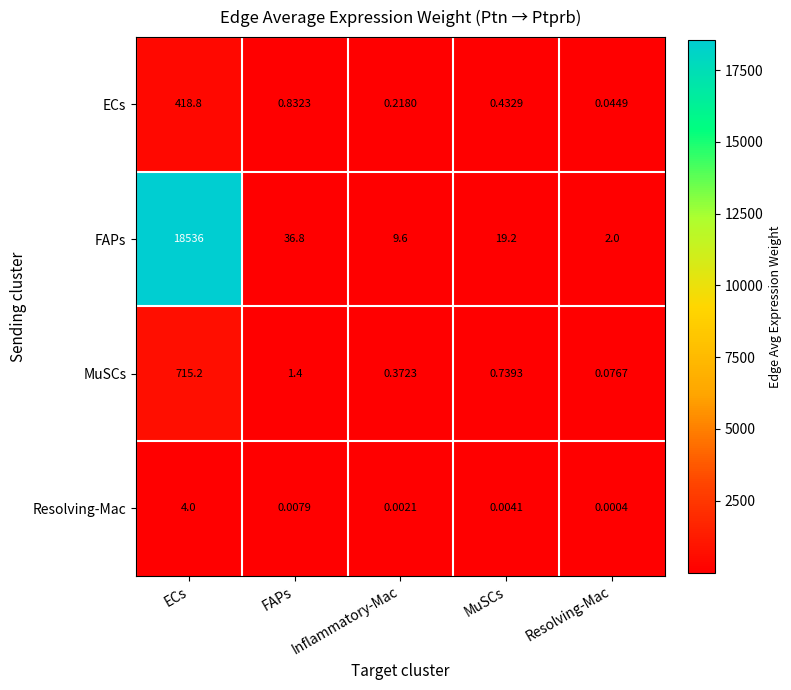

Which label corresponds to the smallest value in the chart?

Resolving-Mac